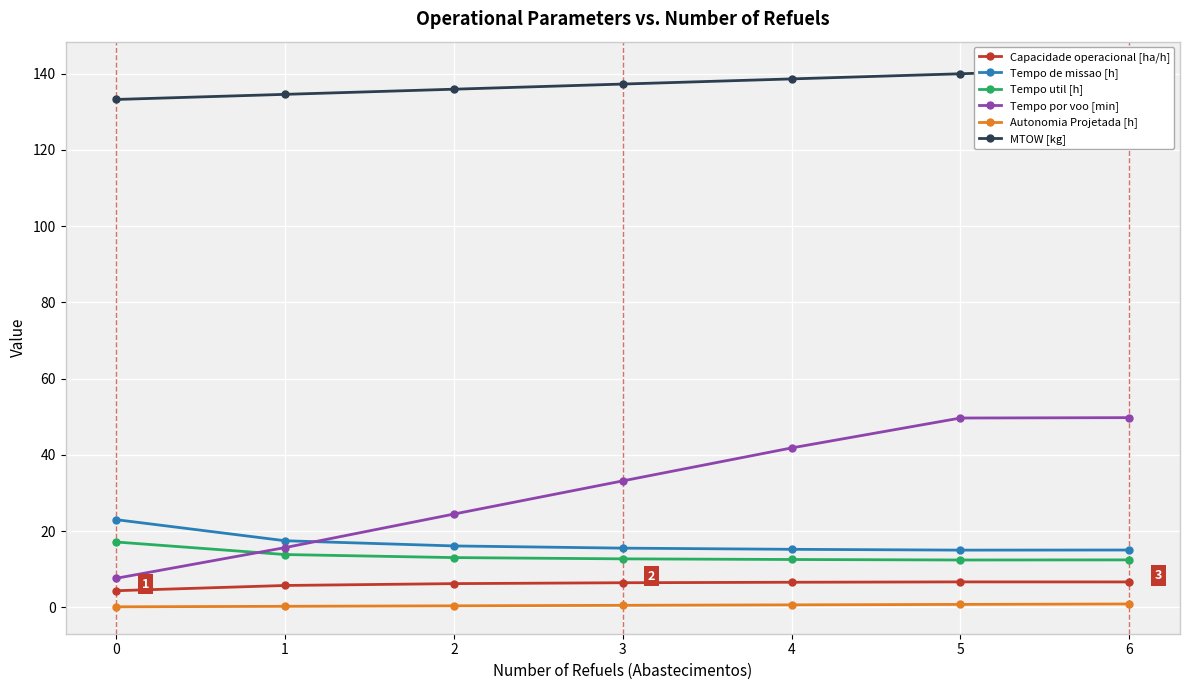

Which label corresponds to the largest value in the chart?

6